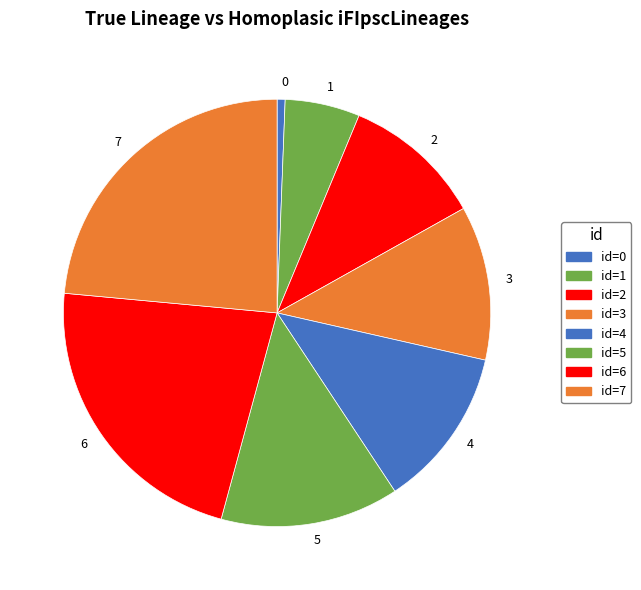

How many segments does this pie chart have?

8